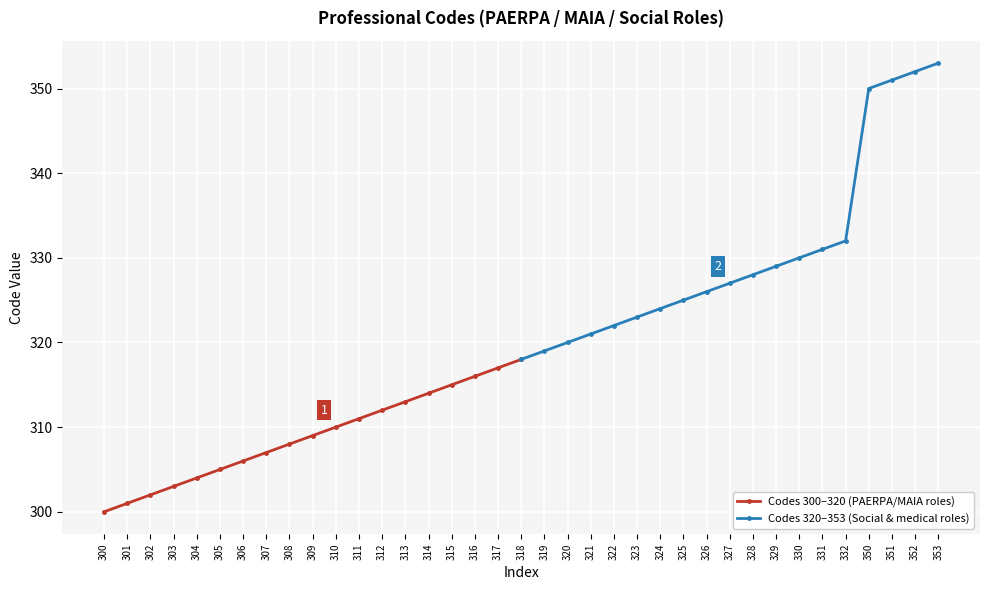

At which category does the chart reach its minimum across all series?

300